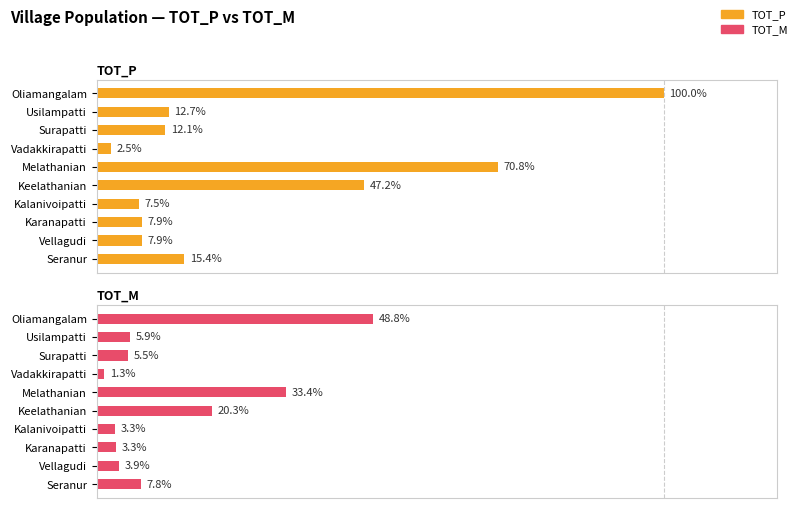

Is the value of TOT_P at 0 greater than the value of TOT_M at 2?

Yes